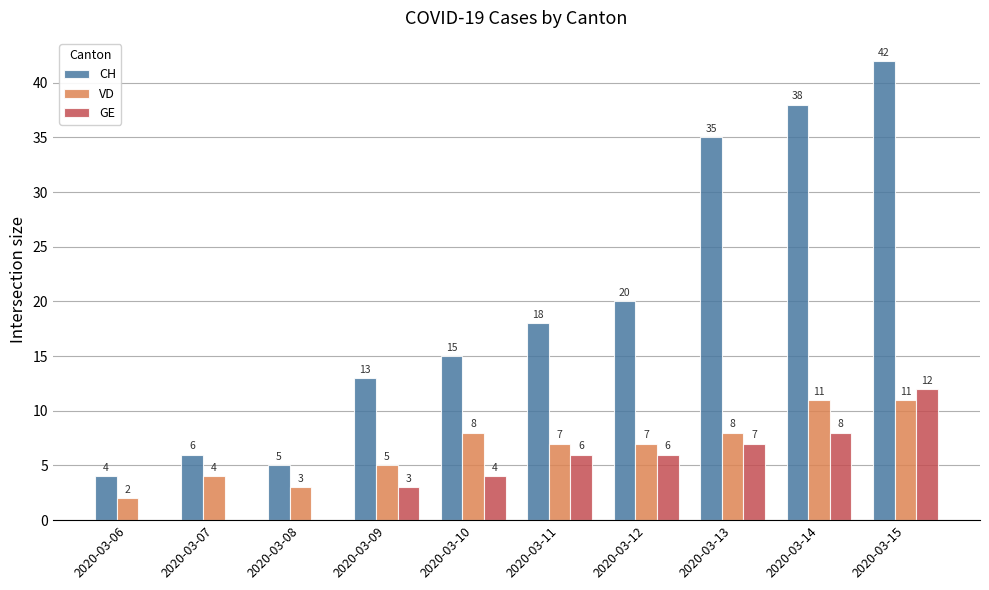

Between 2020-03-06 and 2020-03-15, which series saw the biggest shift?

CH